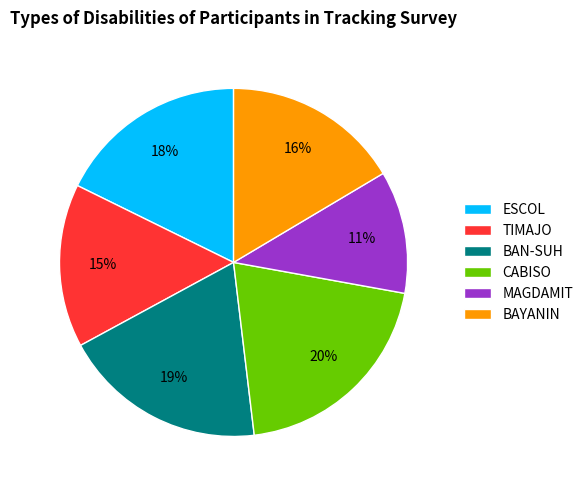

The MAGDAMIT slice represents 1% of the pie. True or false?

False